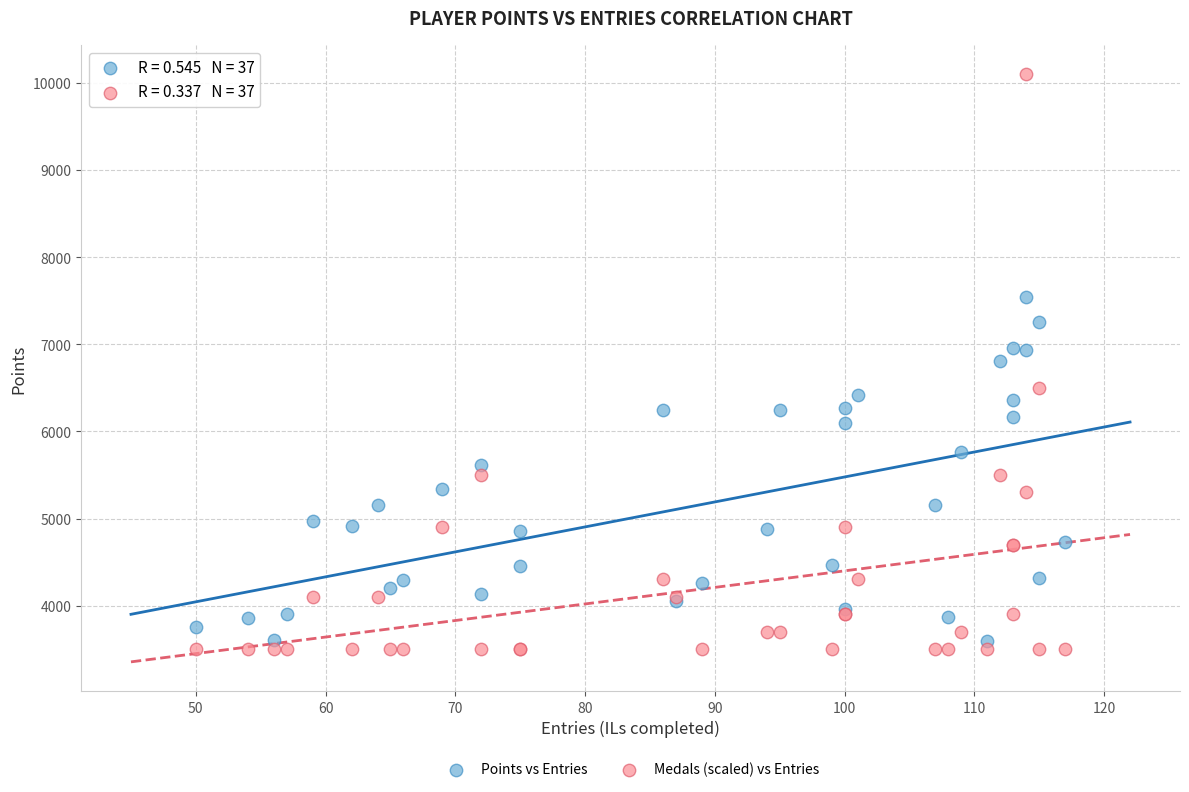

Which series contains the highest Y value?

Medals (scaled) vs Entries